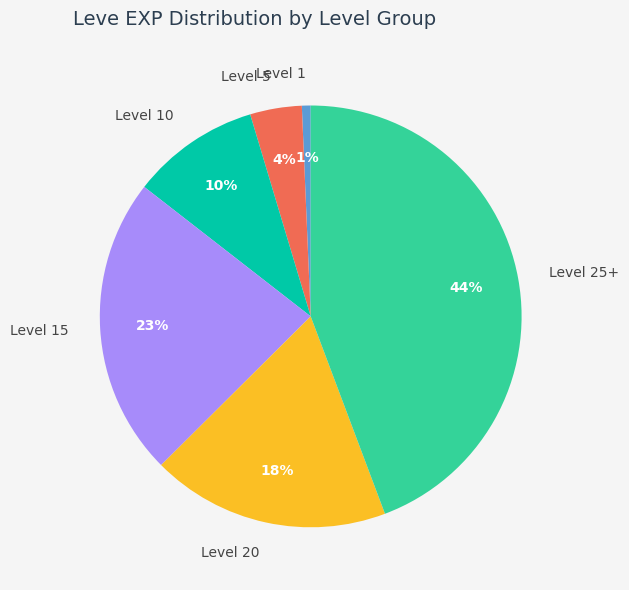

To the nearest percent, what is the difference between the Level 5 and Level 20 slice percentages?

14%